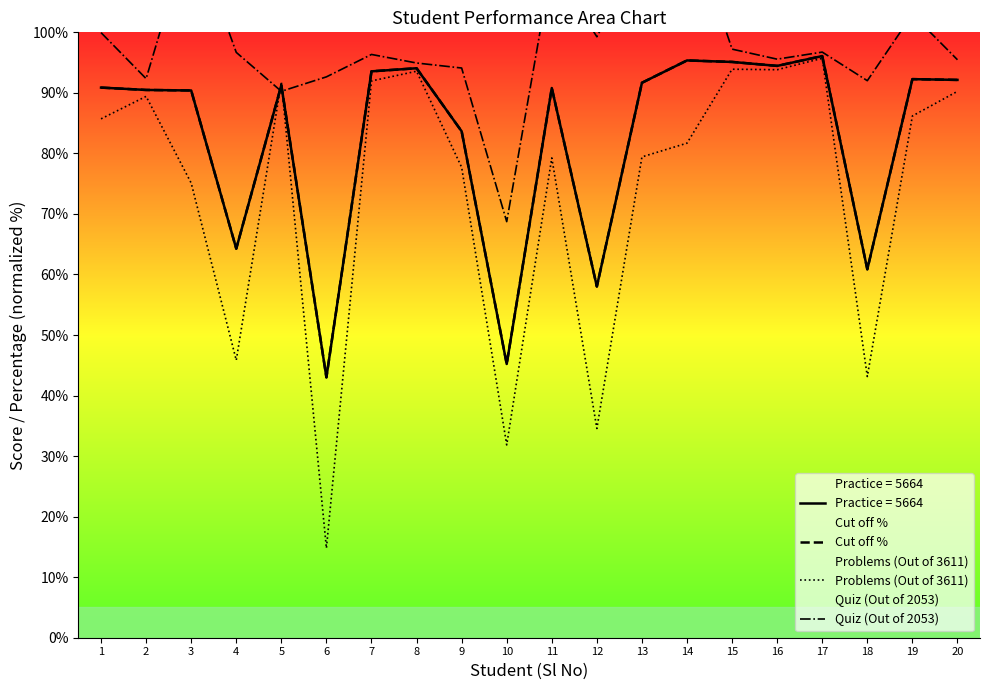

What is the average value of the Problems (Out of 3611) series?

73.8